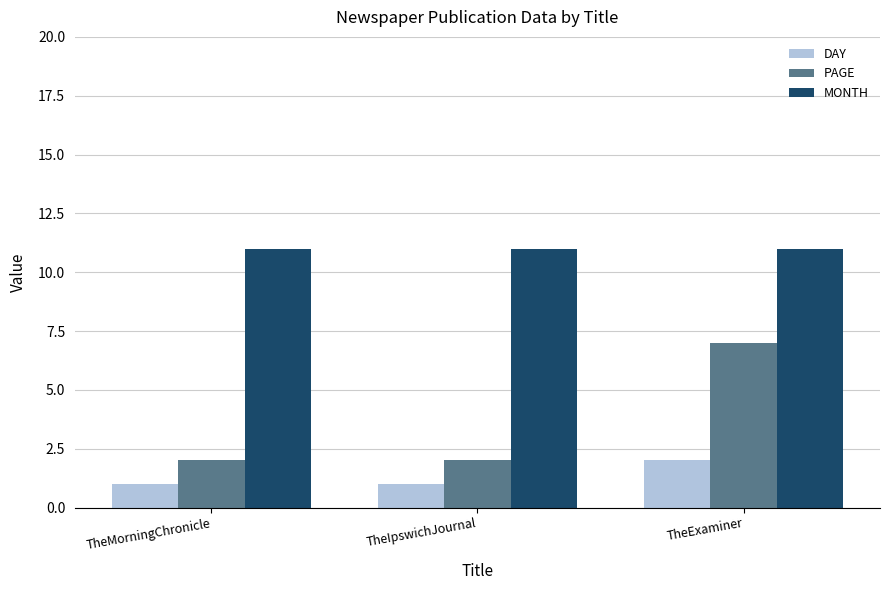

What is the total value across all series at TheIpswichJournal?

14